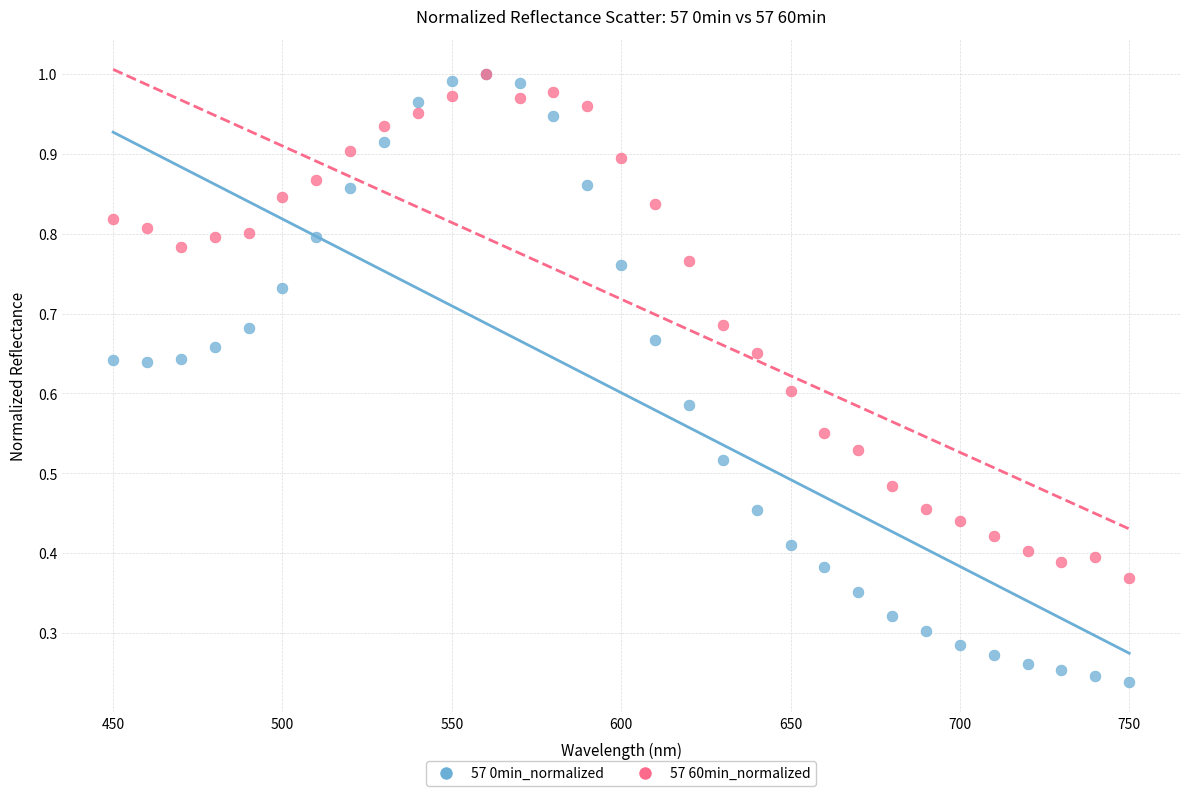

Which series contains the lowest Y value?

57 0min_normalized